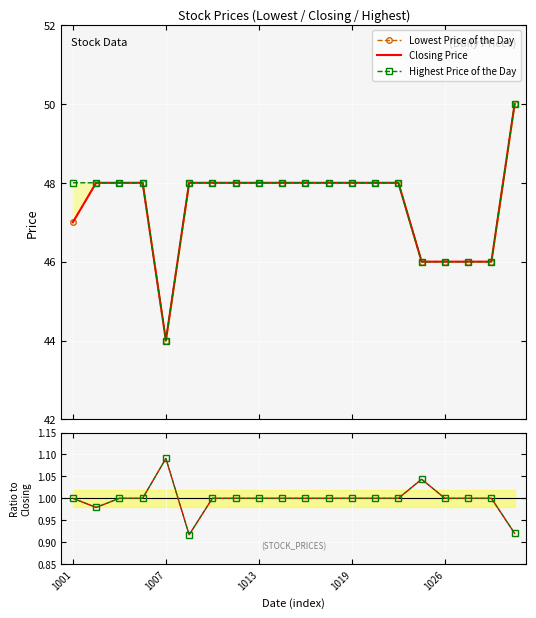

At which label does Highest Price of the Day first exceed 48?

19